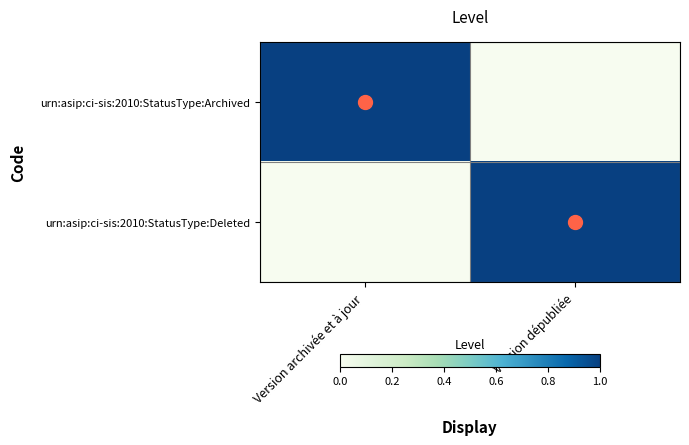

Which series has the largest total across all categories?

urn:asip:ci-sis:2010:StatusType:Archived